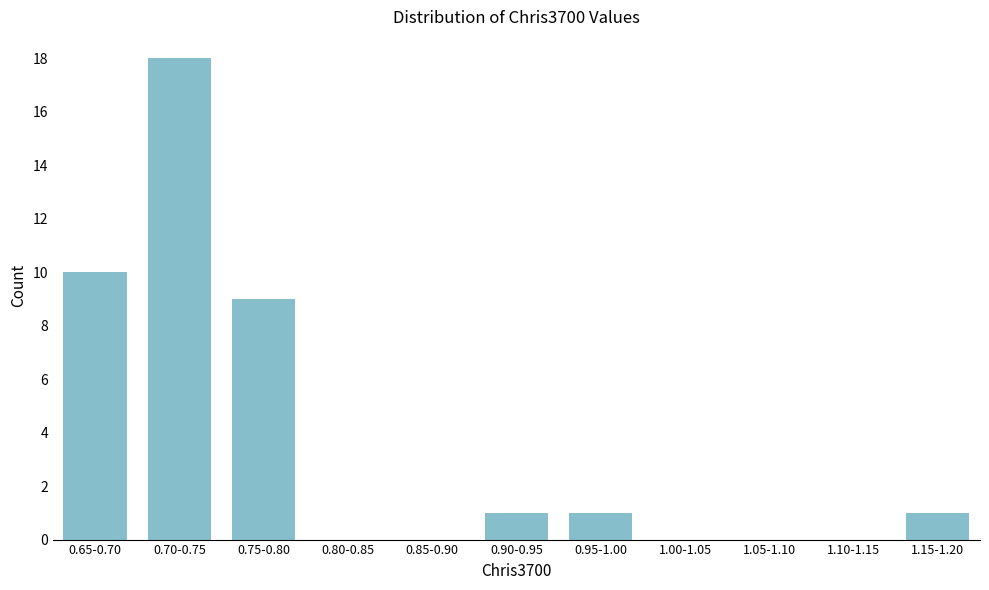

Reading right to left, what are all the values shown in this chart?

1.15-1.20=1	1.10-1.15=0	1.05-1.10=0	1.00-1.05=0	0.95-1.00=1	0.90-0.95=1	0.85-0.90=0	0.80-0.85=0	0.75-0.80=9	0.70-0.75=18	0.65-0.70=10